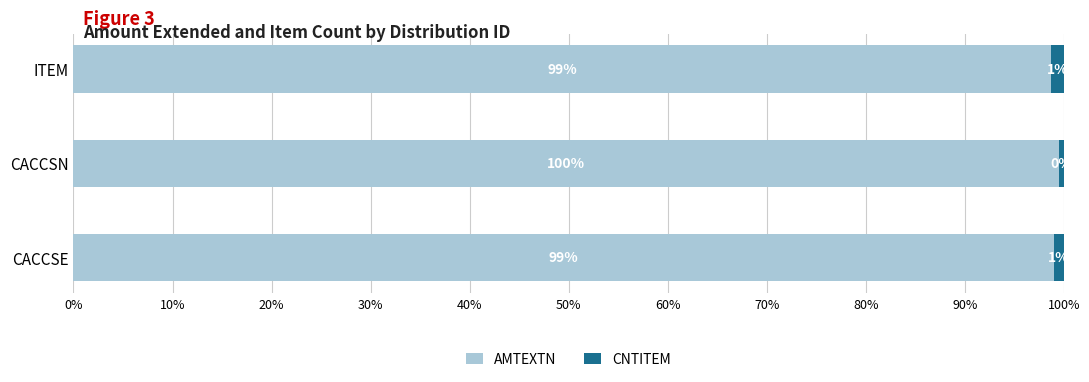

What are all the series names shown in the legend?

AMTEXTN, CNTITEM